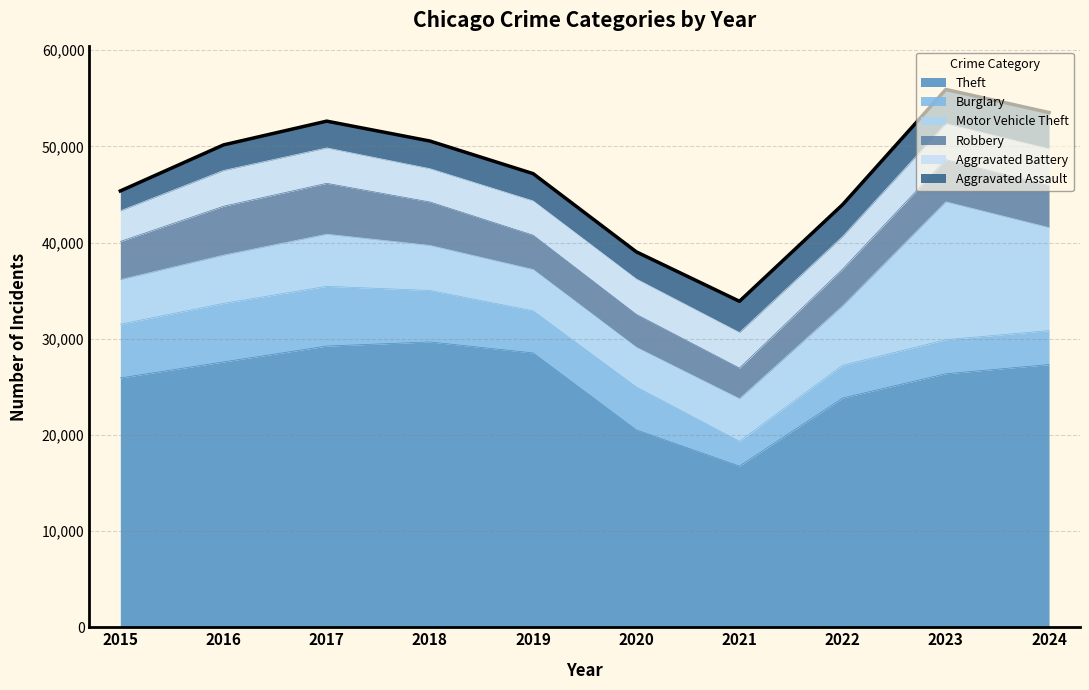

Which category has the highest value in the Motor Vehicle Theft series?

2023